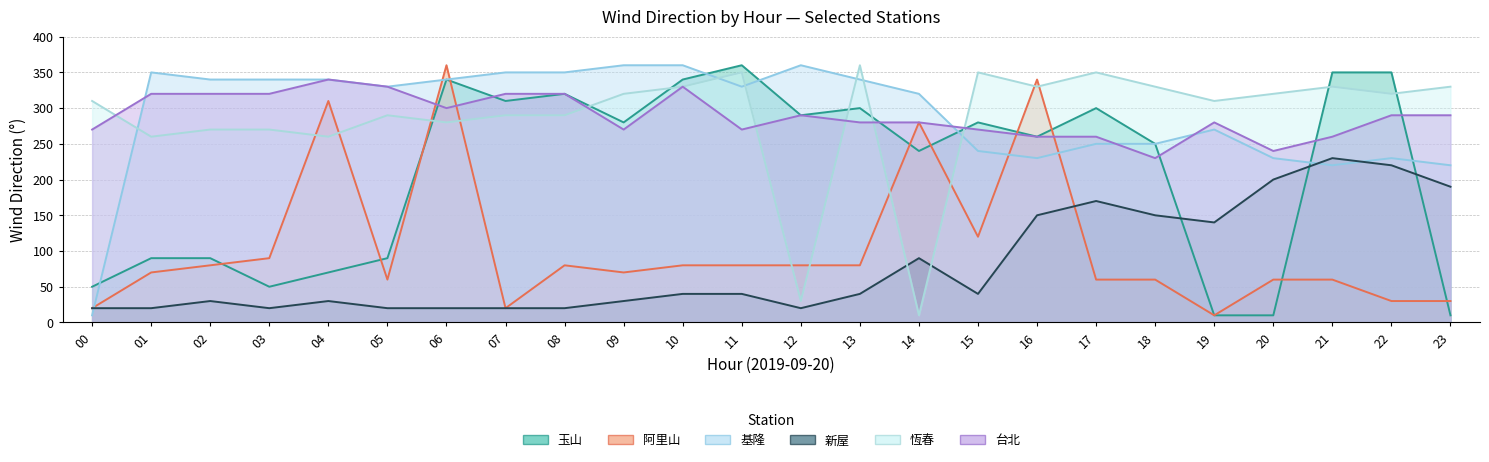

What is the average value of the 台北 series?

289